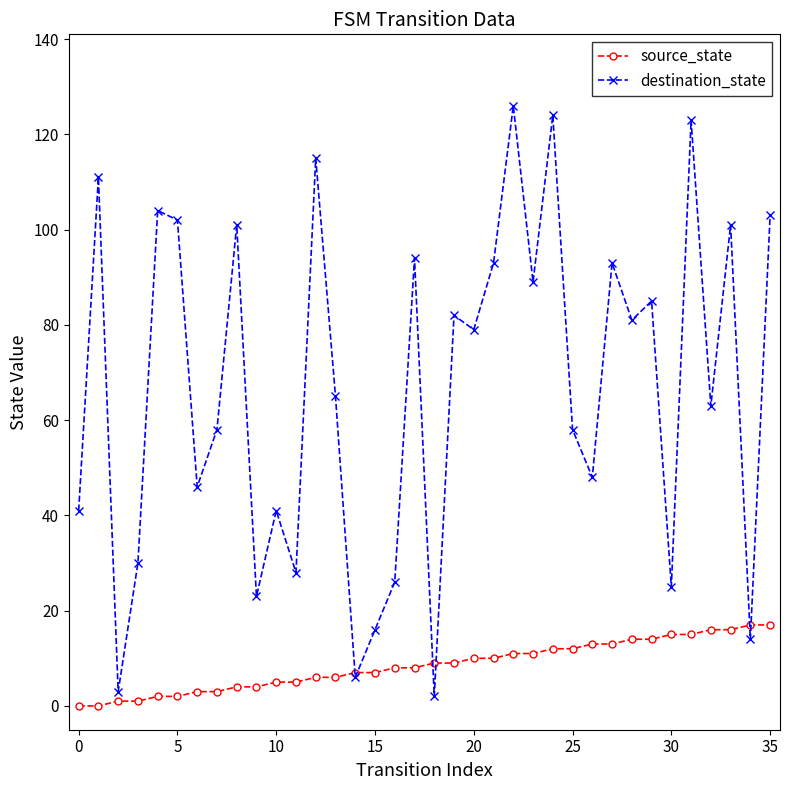

Which series has the widest spread of values?

destination_state